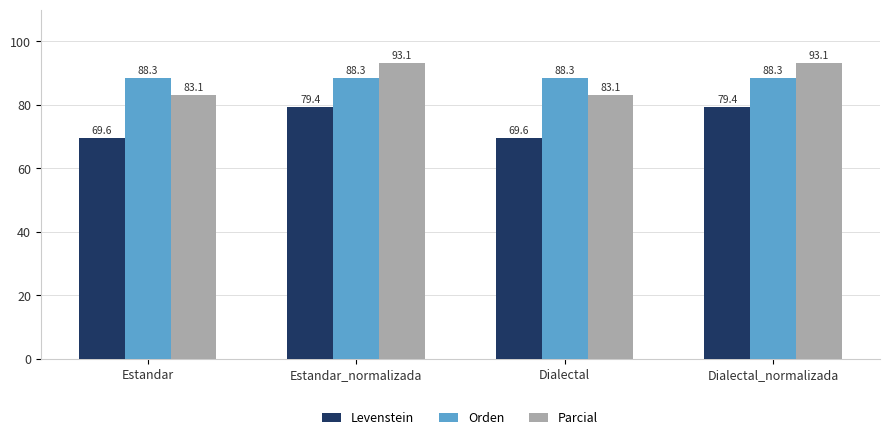

What is the value of the Levenstein bar at the 4th from the left?

79.4